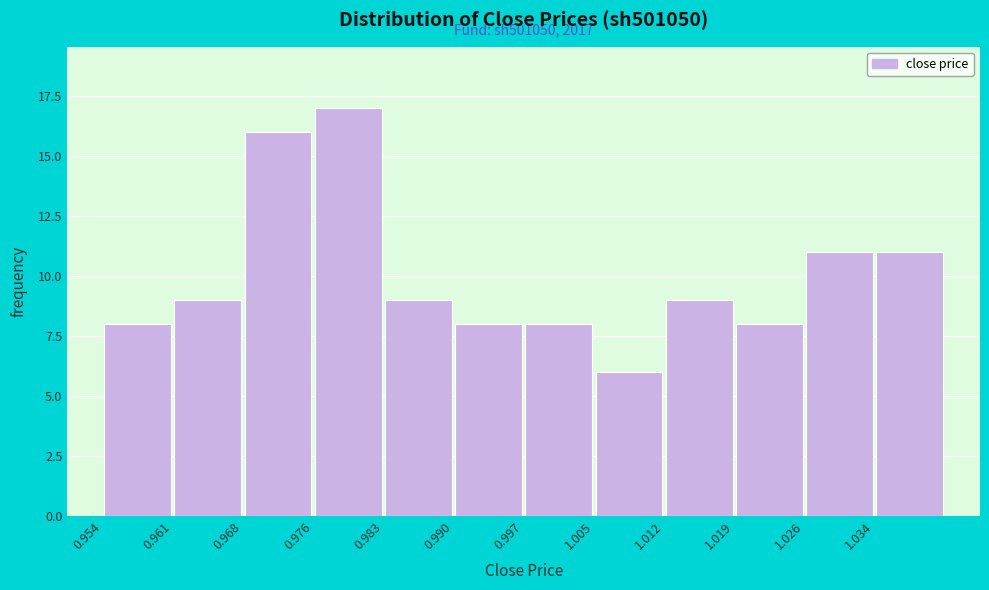

Which range on the x-axis has the tallest bar?

0.976 to 0.983